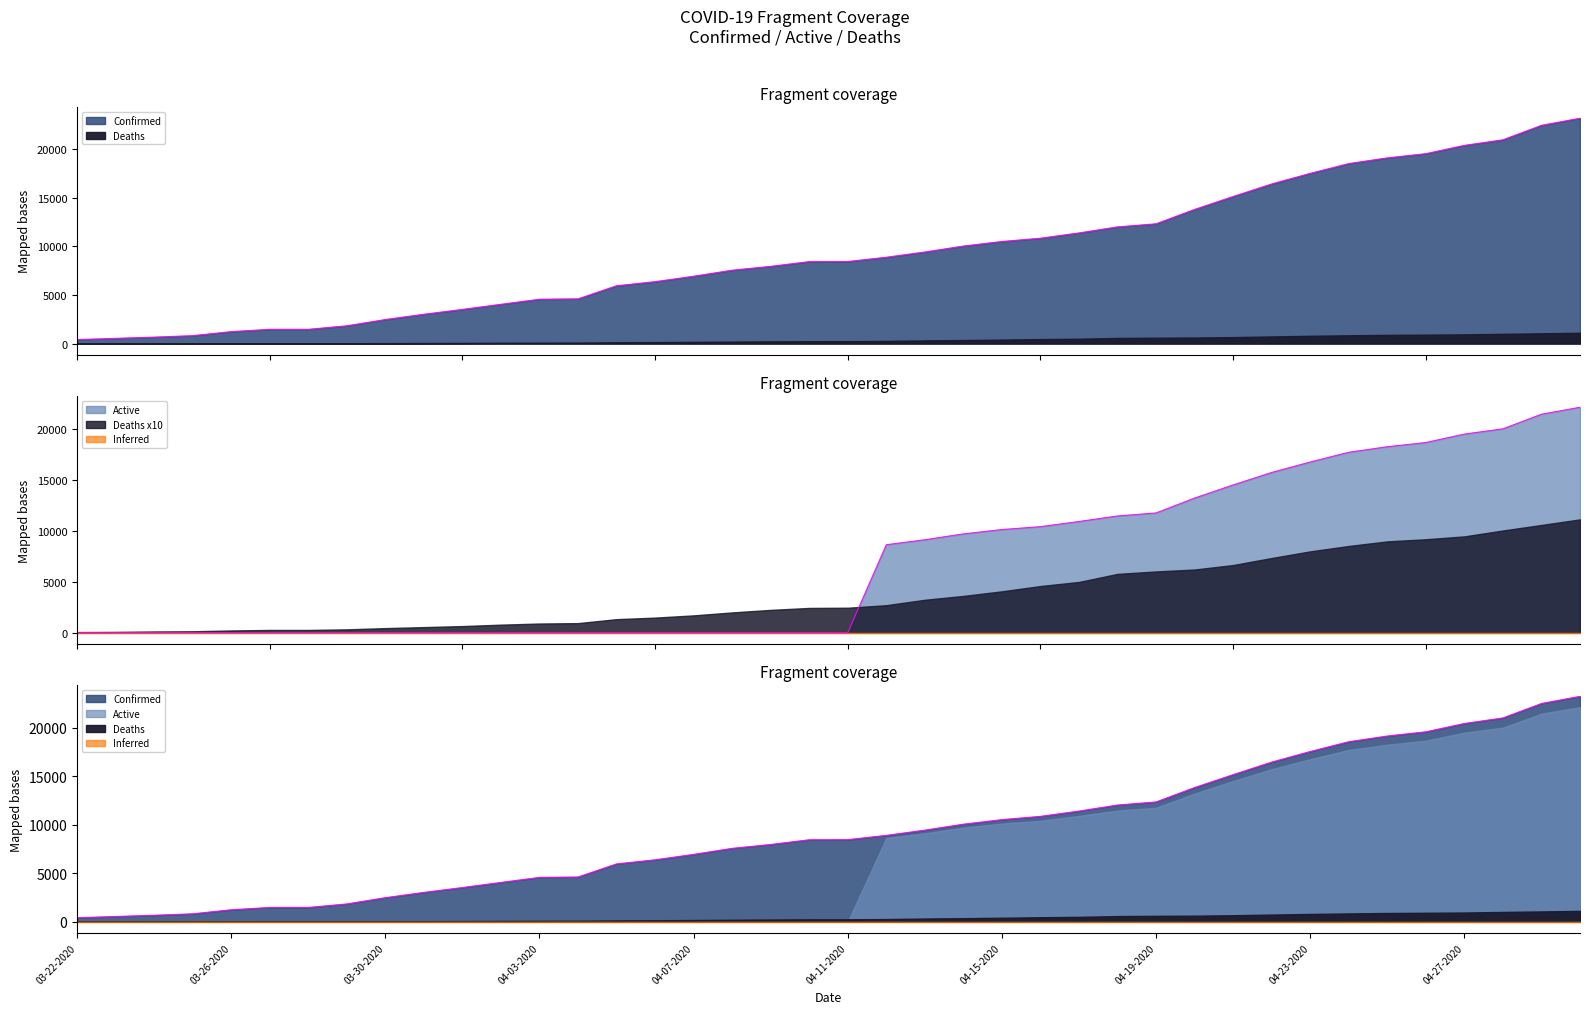

What is the maximum value for Active?

22109